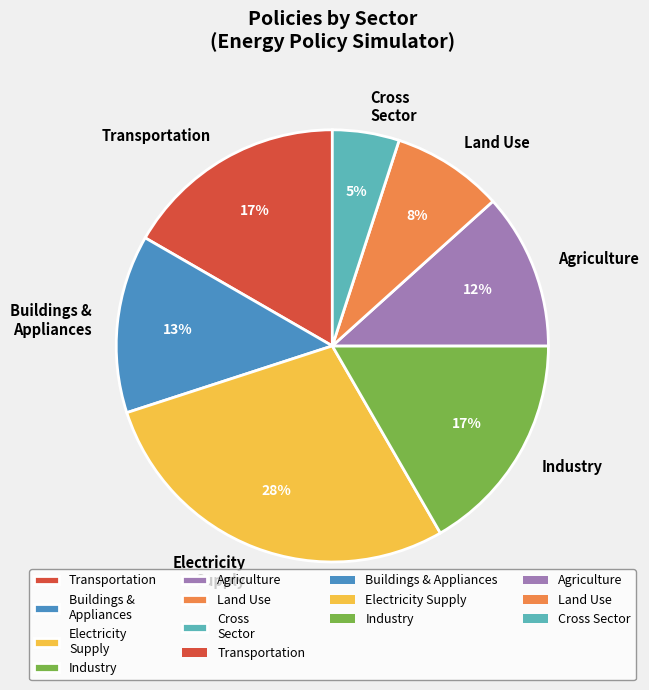

Does Transportation represent more than half of the total?

No